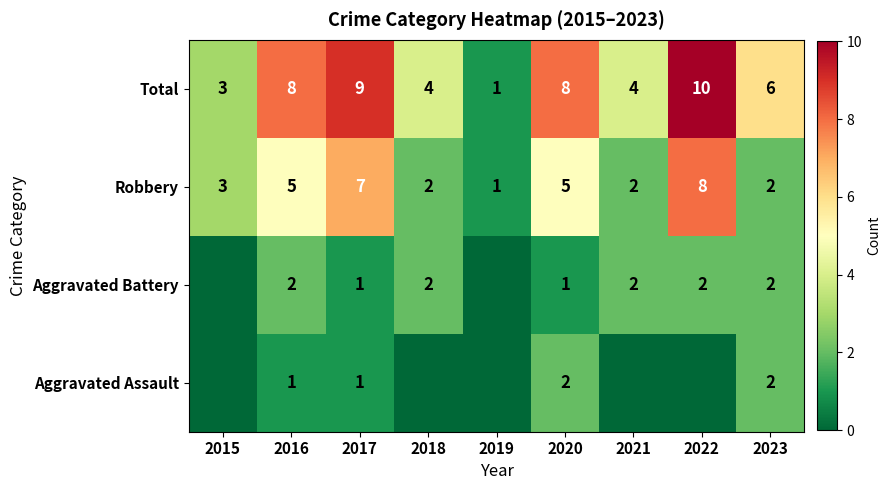

Count the Robbery values in the range 2 to 5.

6